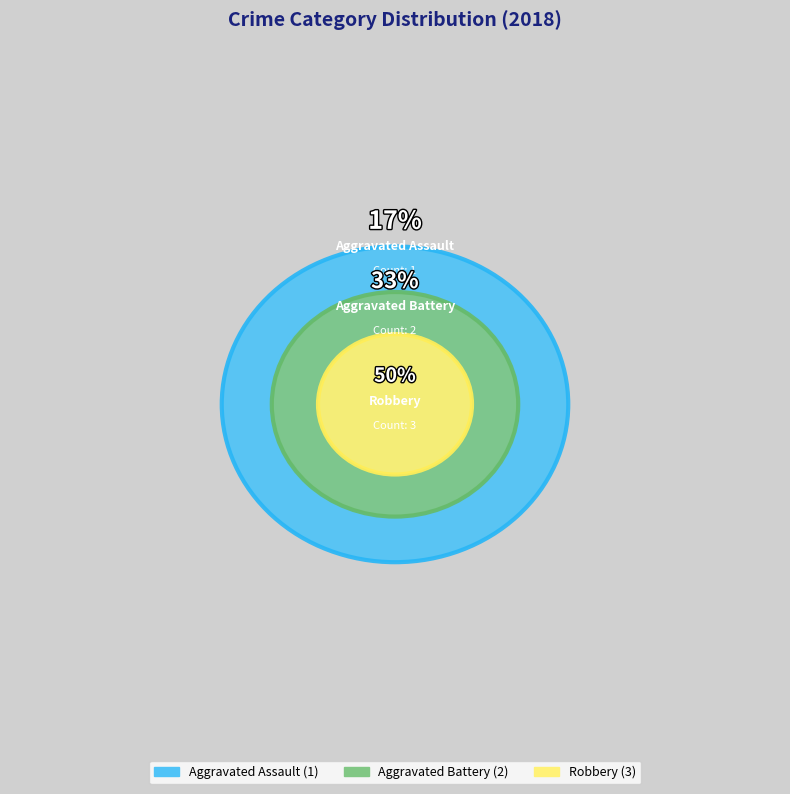

Is there a majority slice in this chart?

No